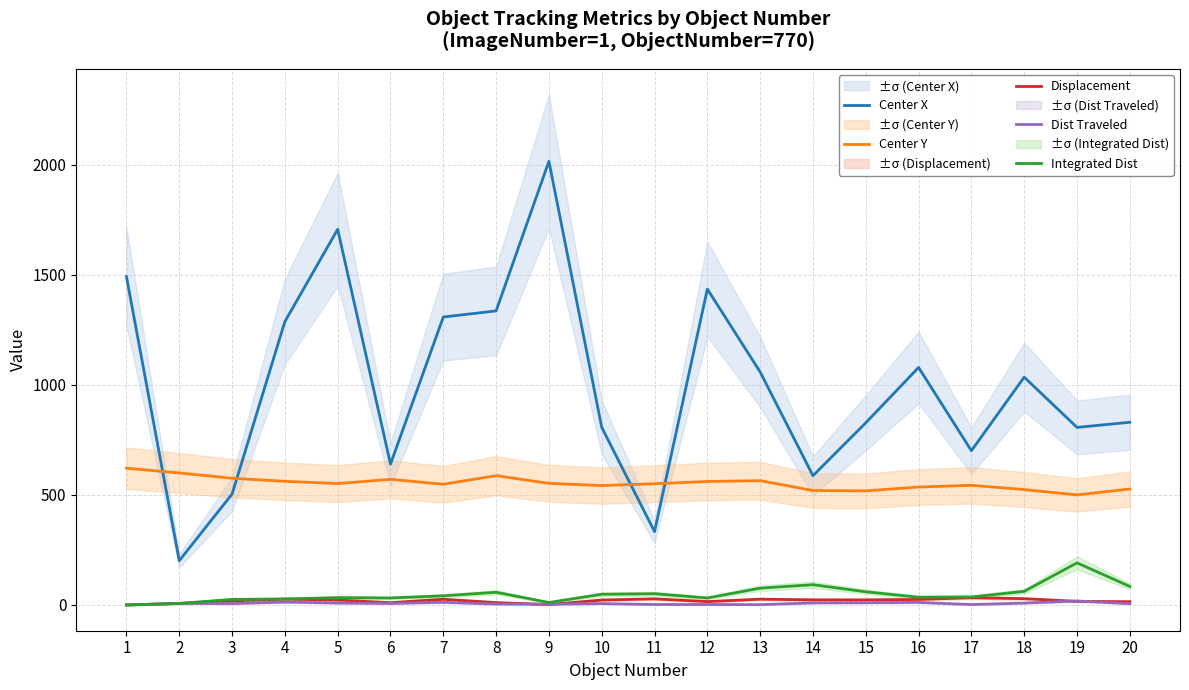

True or false: Center X and Integrated Dist cross at least once.

False